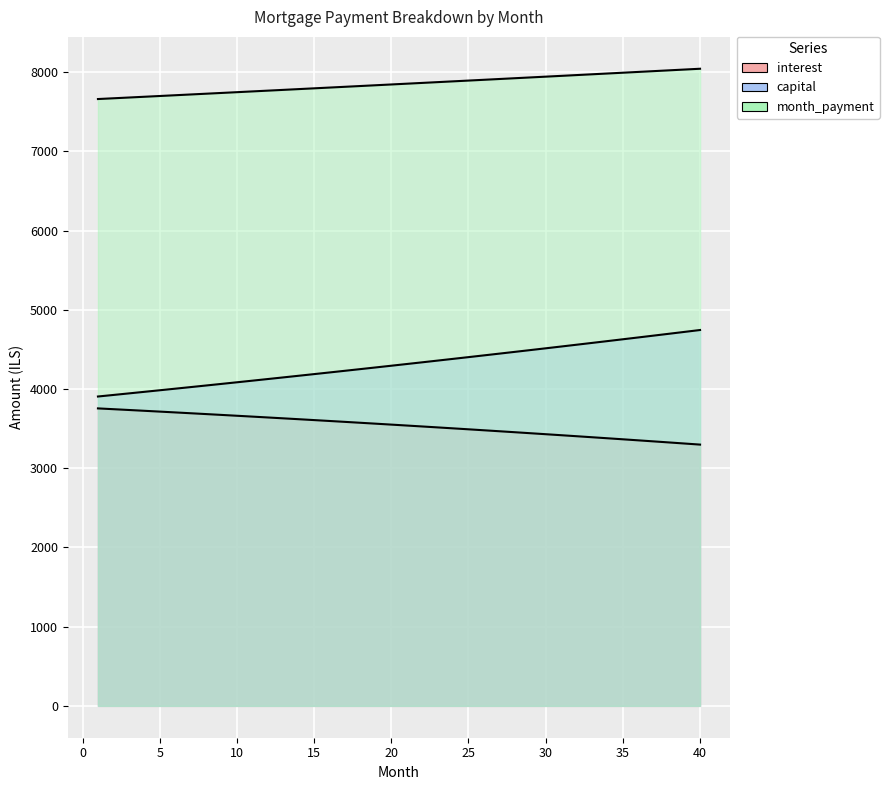

At which label is interest closest to 3526?

22